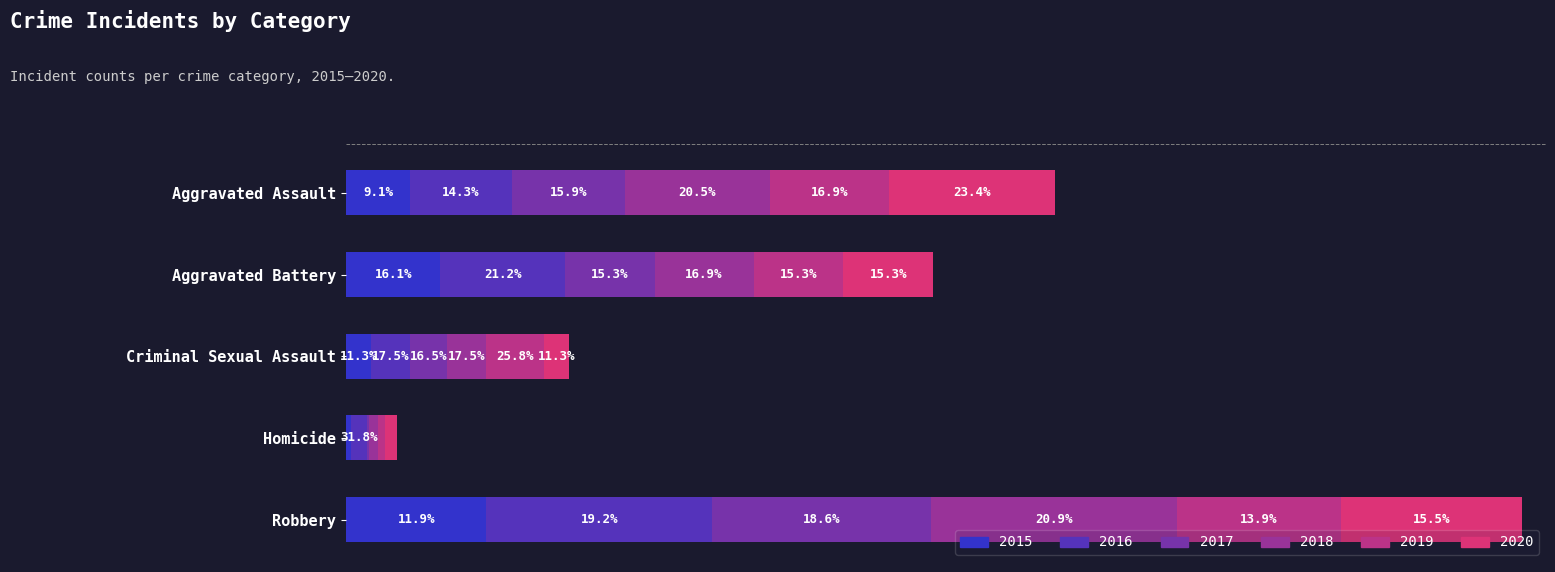

What is the total value across all series at Aggravated Assault?

308